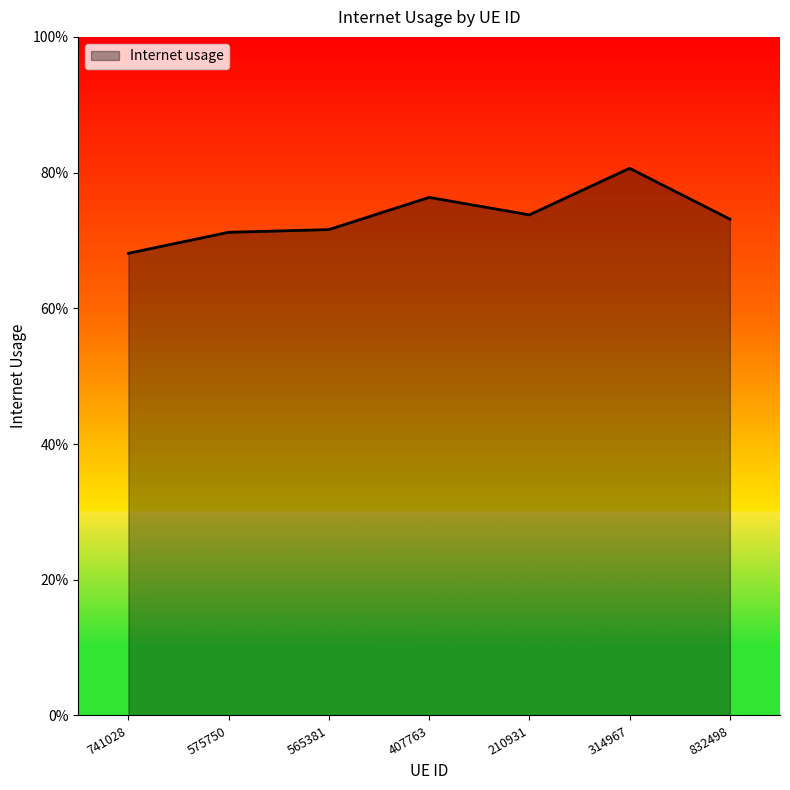

Does the chart display data point markers on the line(s)?

No